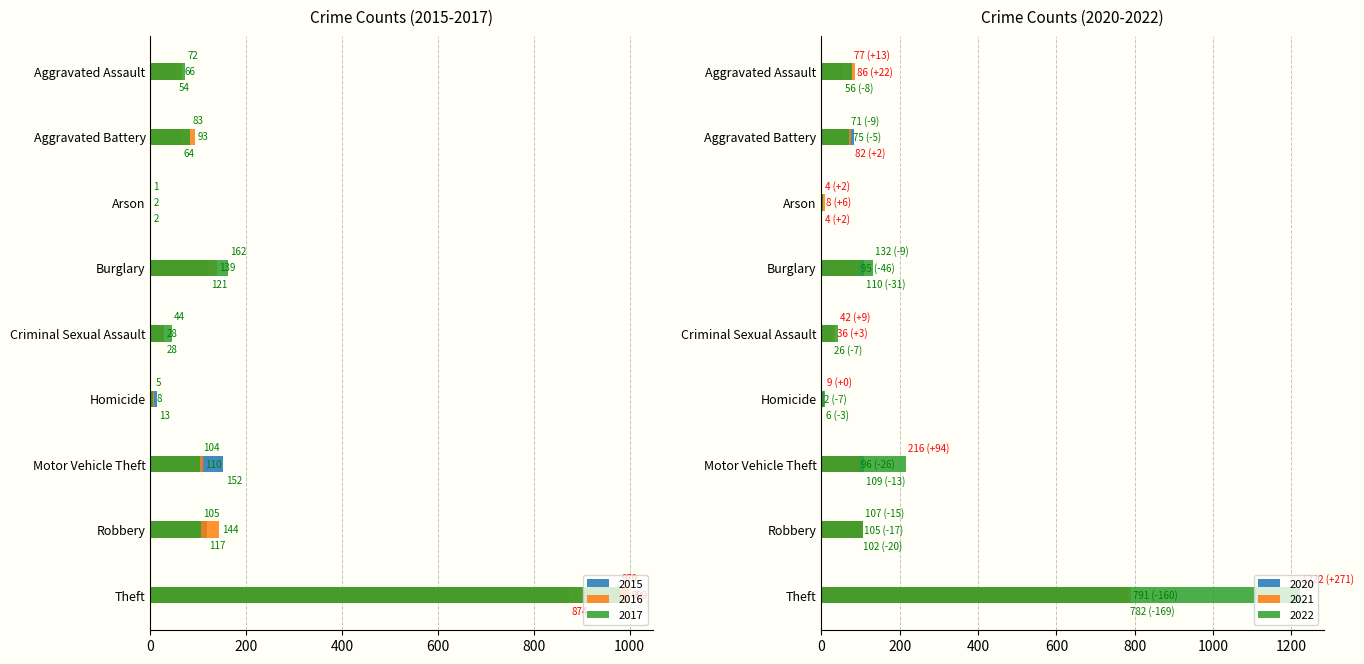

What is the label of the 1st bar from the right?

Theft